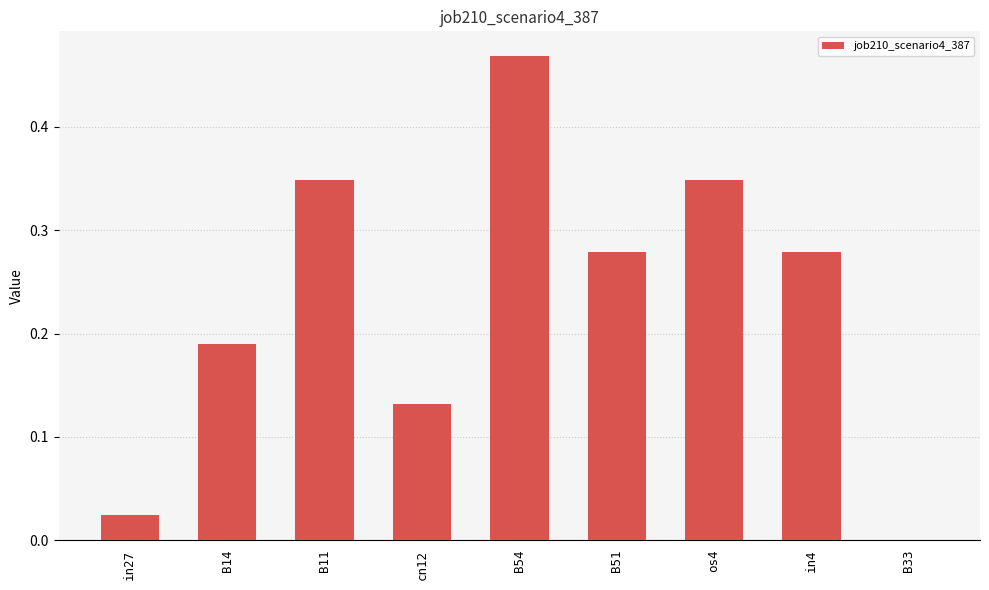

How many data points are above 0?

8